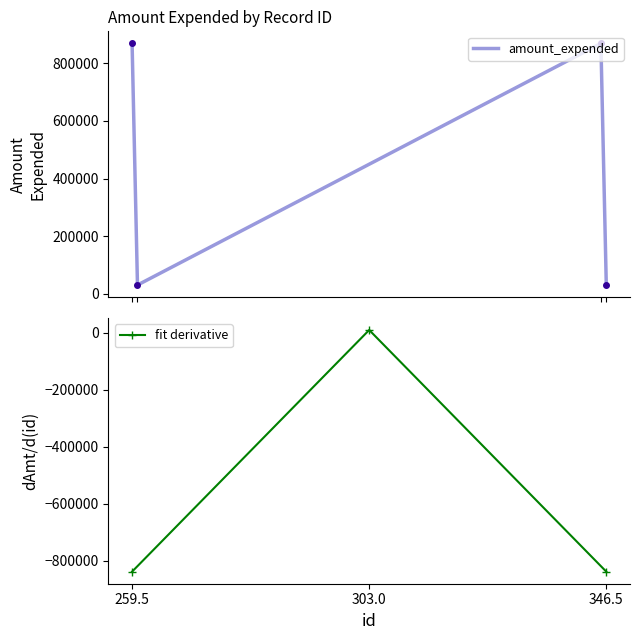

Which category has the lowest value across all series?

260